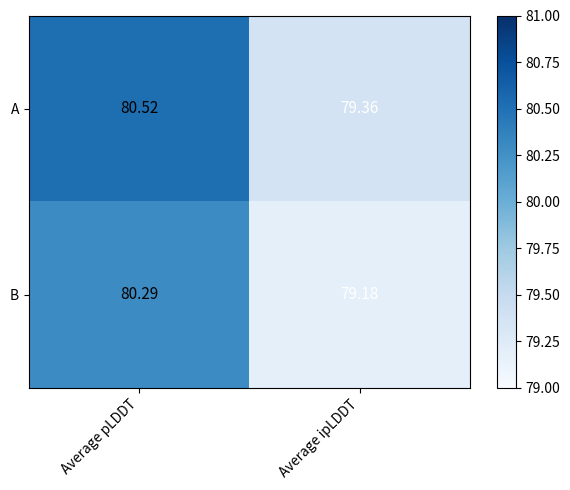

At Average ipLDDT, list the series in order from smallest to largest.

B, A